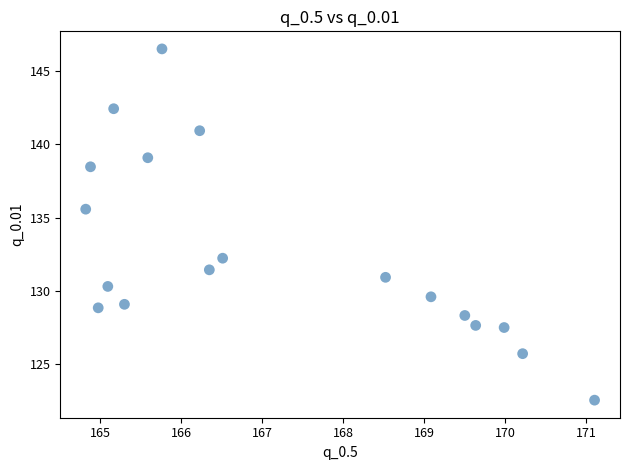

What is the range of Y values (max minus min)?

23.9